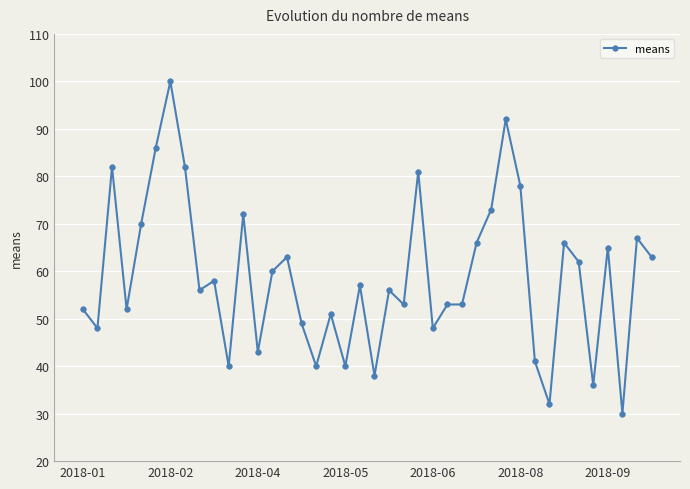

What is the difference between the second highest and minimum values?

62